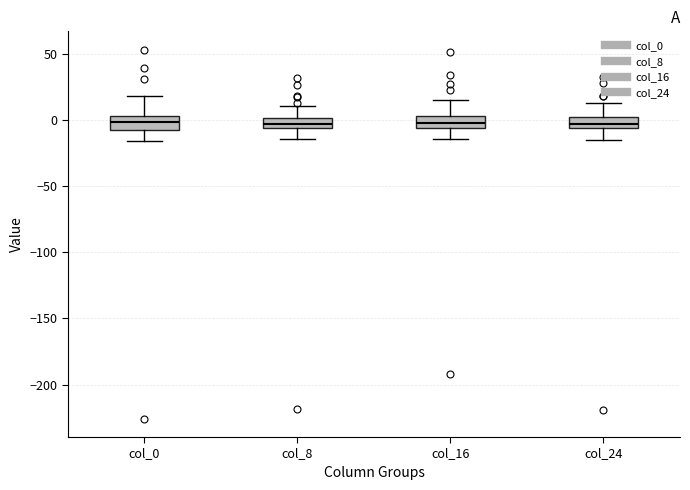

Where is the lower edge of the box for col_24 on the y-axis? The values are not printed on the chart, so give them approximately, as read against the axis.

-5